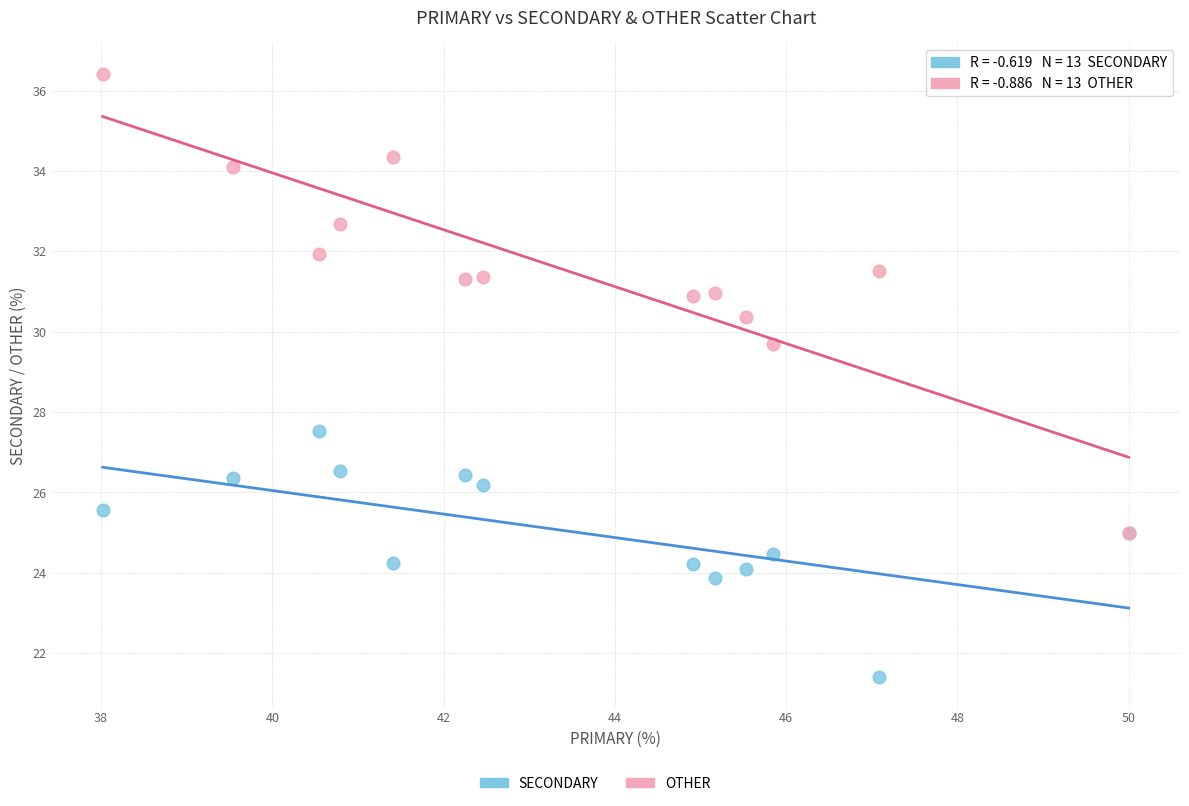

Across all series, what Y value is closest to 28?

27.5